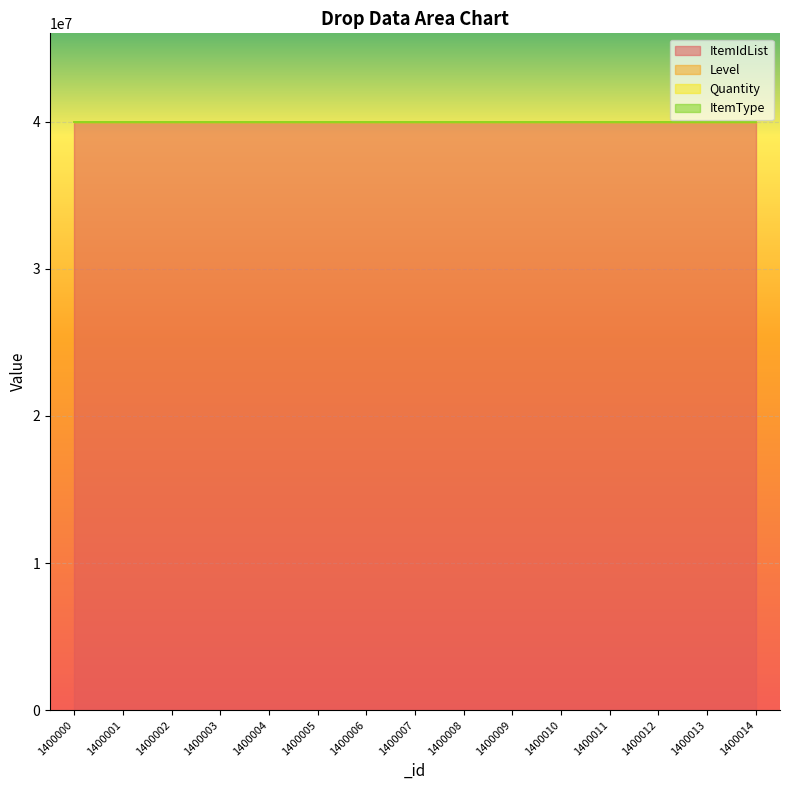

Between 1400010 and 1400004, which is larger?

1400010